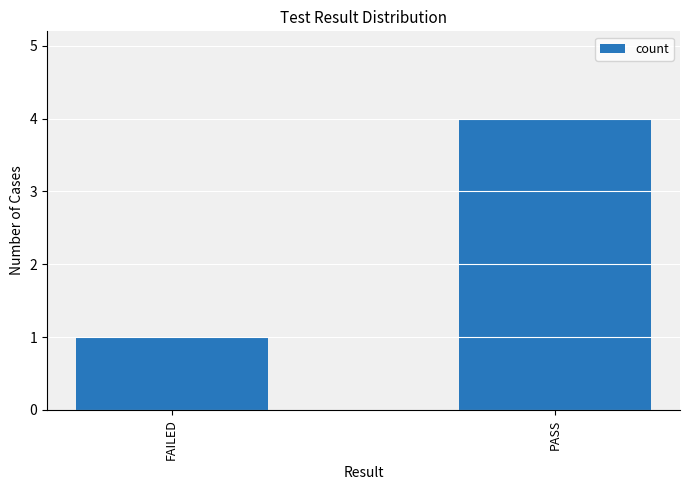

What is the change in value from FAILED to PASS?

+3